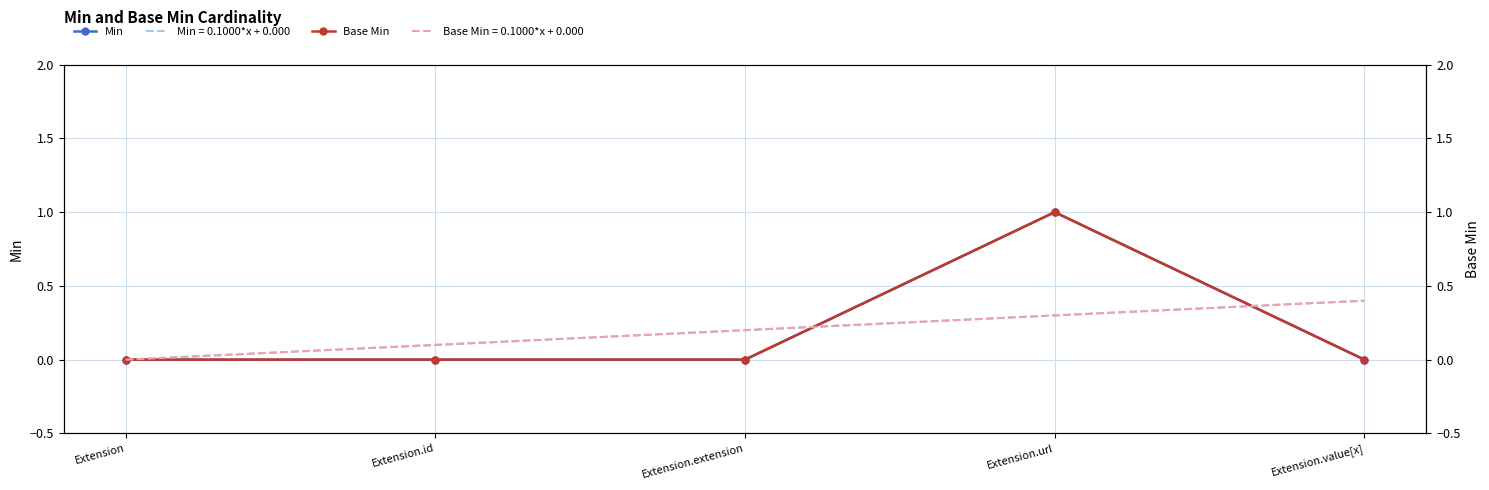

Which series has the largest range (max minus min)?

Min